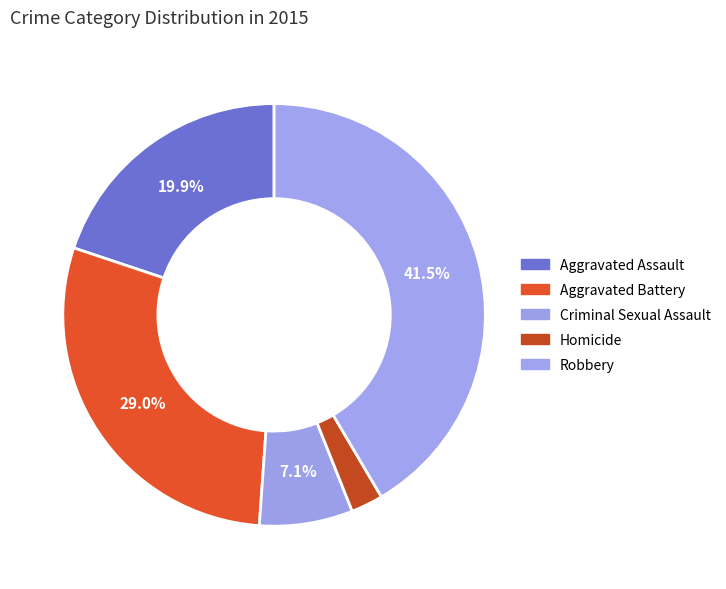

Combined, what portion of the pie is Aggravated Battery and Criminal Sexual Assault?

36.2%